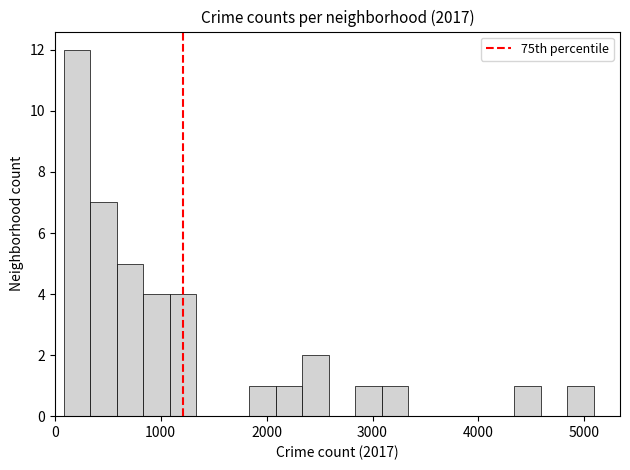

Read against the x-axis, roughly where is the centre of the tallest bar?

200